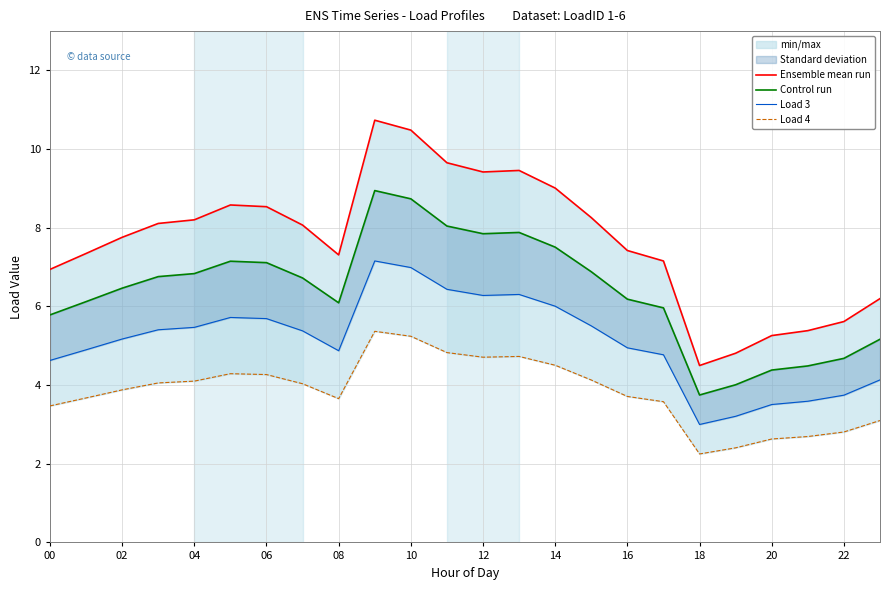

Reading right to left, extract all data points from this chart.

Ensemble mean run: 6.2	5.6	5.4	5.3	4.8	4.5	7.2	7.4	8.3	9.0	9.5	9.4	9.7	10.5	10.7	7.3	8.1	8.5	8.6	8.2	8.1	7.8	7.3	6.9
Control run: 5.2	4.7	4.5	4.4	4.0	3.7	6.0	6.2	6.9	7.5	7.9	7.8	8.0	8.7	8.9	6.1	6.7	7.1	7.1	6.8	6.8	6.5	6.1	5.8
Load 3: 4.1	3.7	3.6	3.5	3.2	3.0	4.8	4.9	5.5	6.0	6.3	6.3	6.4	7.0	7.2	4.9	5.4	5.7	5.7	5.5	5.4	5.2	4.9	4.6
Load 4: 3.1	2.8	2.7	2.6	2.4	2.2	3.6	3.7	4.1	4.5	4.7	4.7	4.8	5.2	5.4	3.7	4.0	4.3	4.3	4.1	4.1	3.9	3.7	3.5